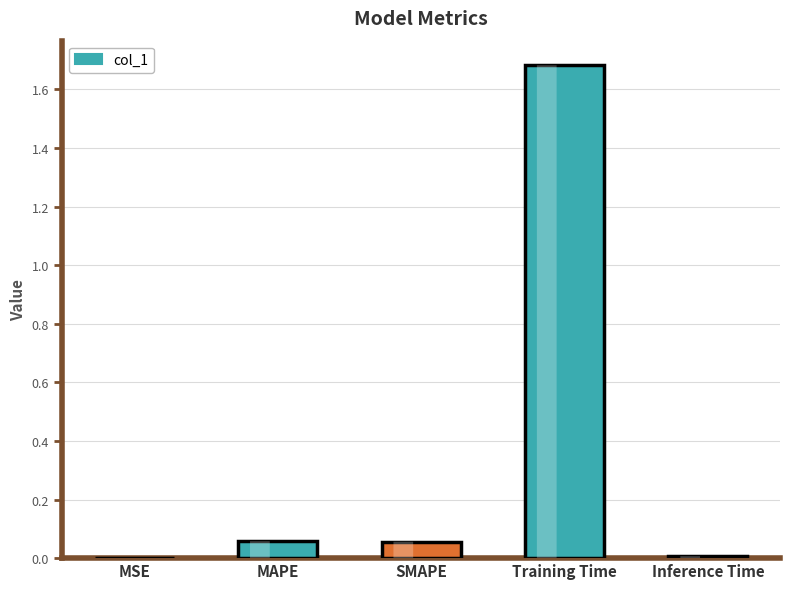

Which category has the highest value across all series?

Training Time